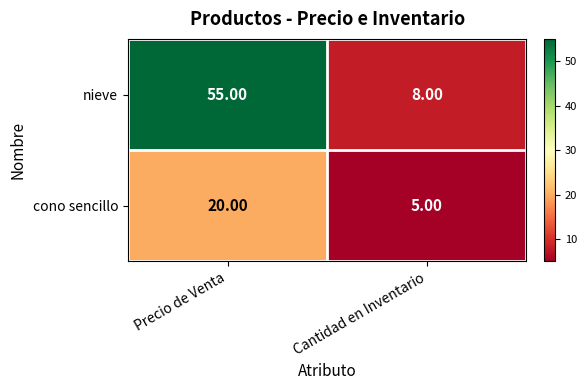

Rank the series by their maximum value, from lowest to highest.

cono sencillo, nieve